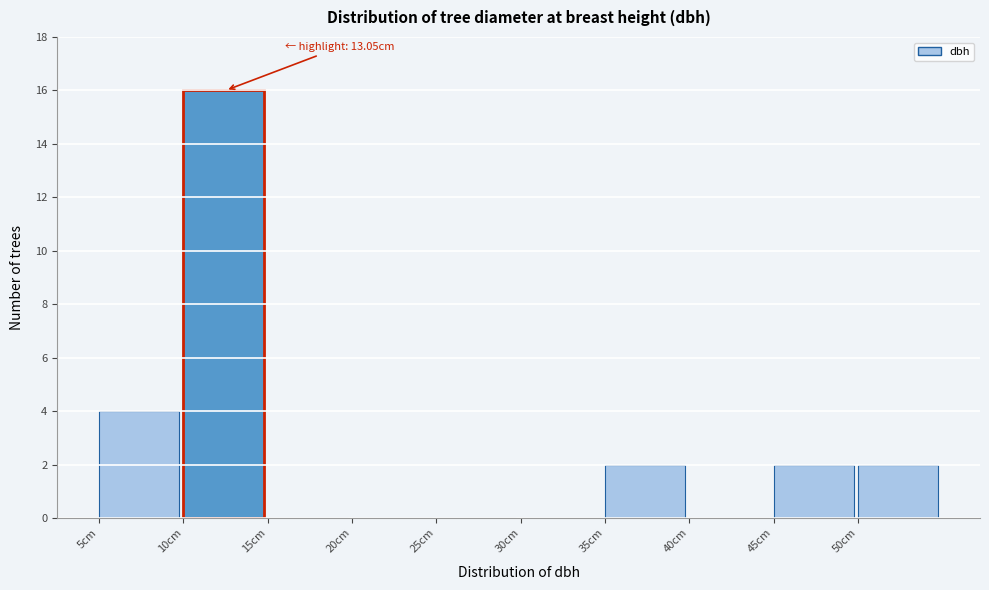

Which range on the x-axis has the tallest bar?

10 to 15